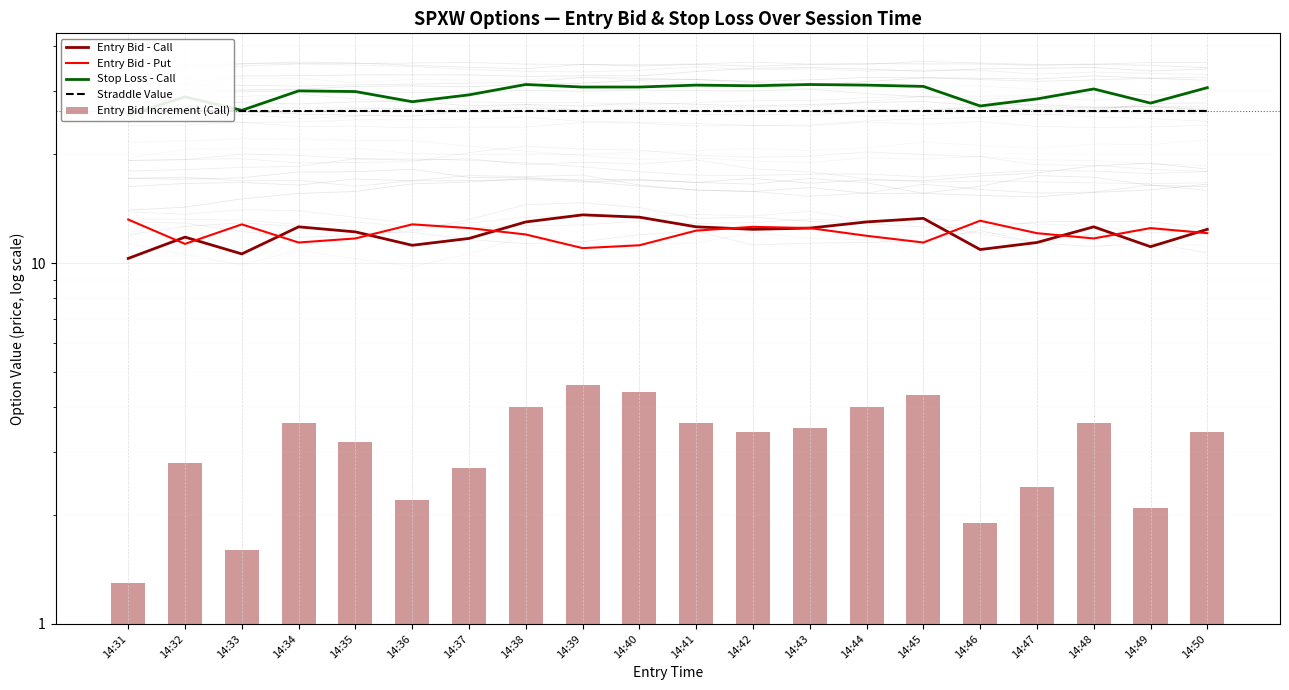

Are the bars horizontal?

No